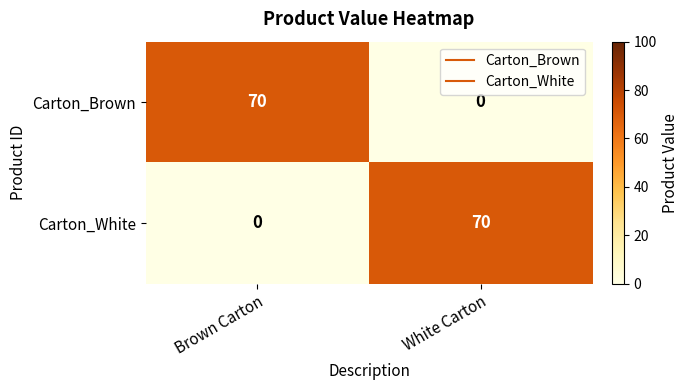

What is the total value across all series at White Carton?

70